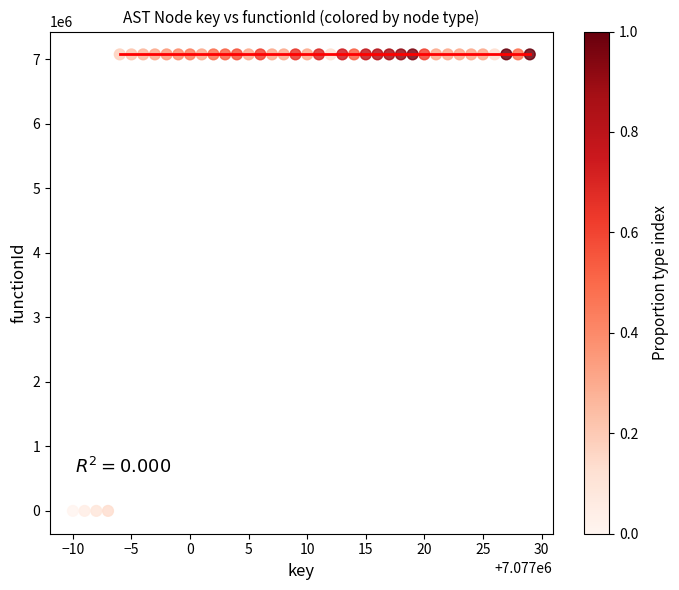

What is the range of X values (max minus min)?

39